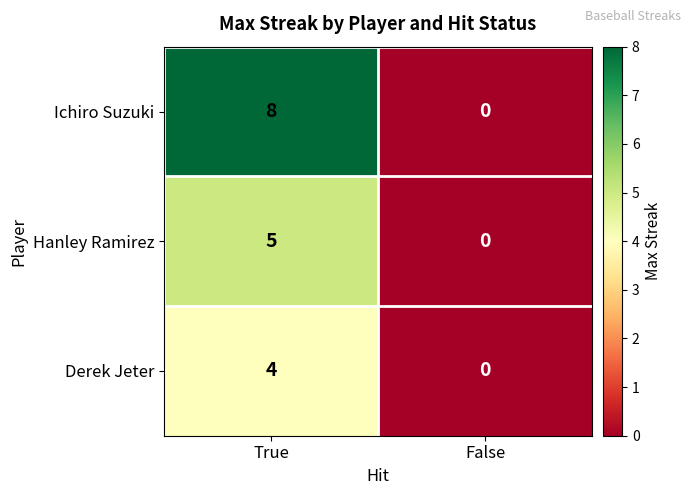

How many data points does each series have?

2